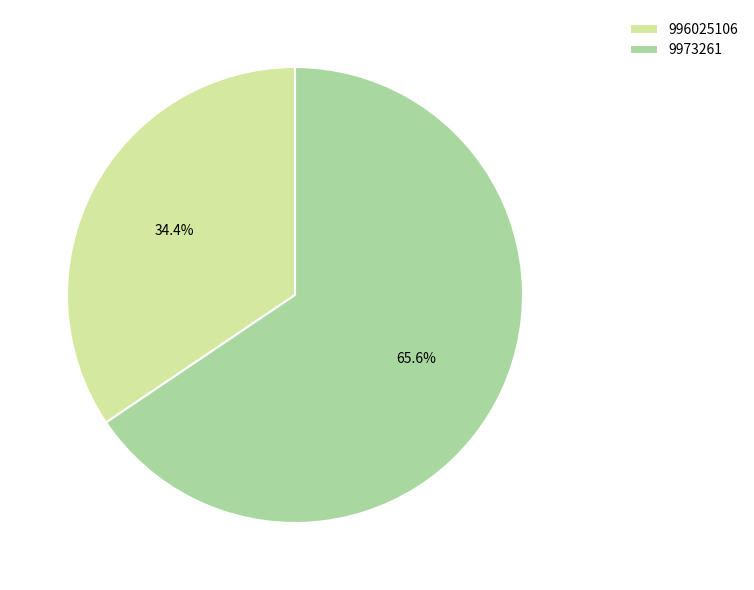

True or false: 996025106 accounts for 42% of the total.

False